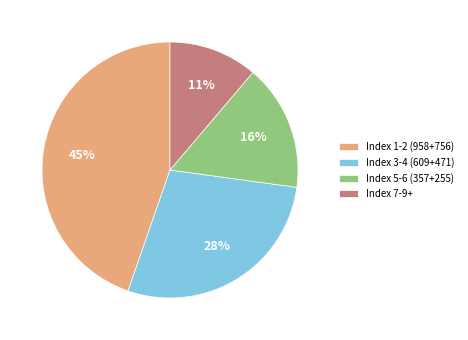

How many slices are in this pie chart?

4